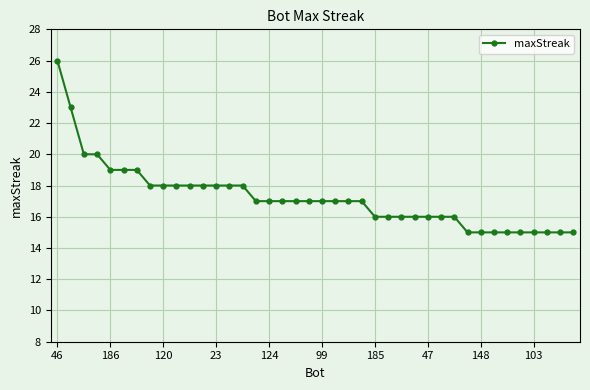

What is the value of the 5th point from the left?

19